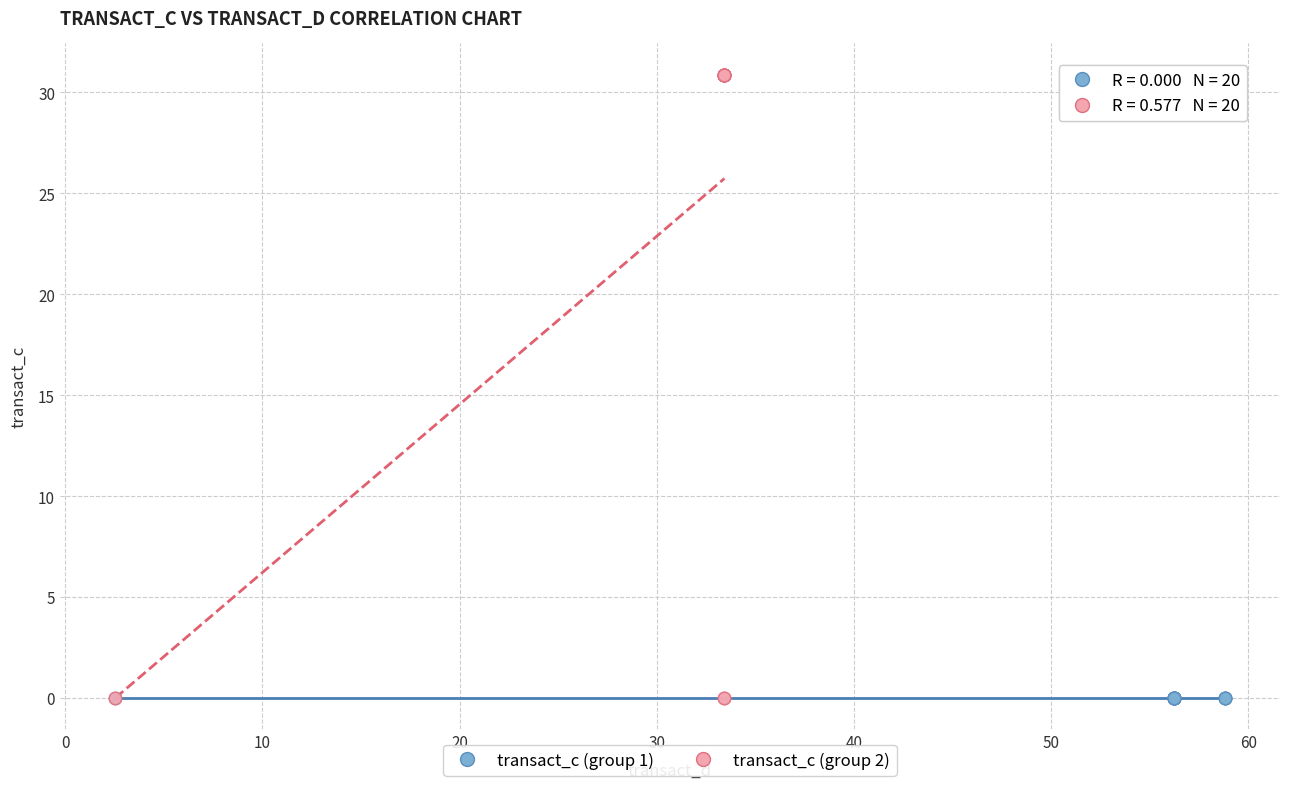

Which series contains the highest Y value?

transact_c (group 2)